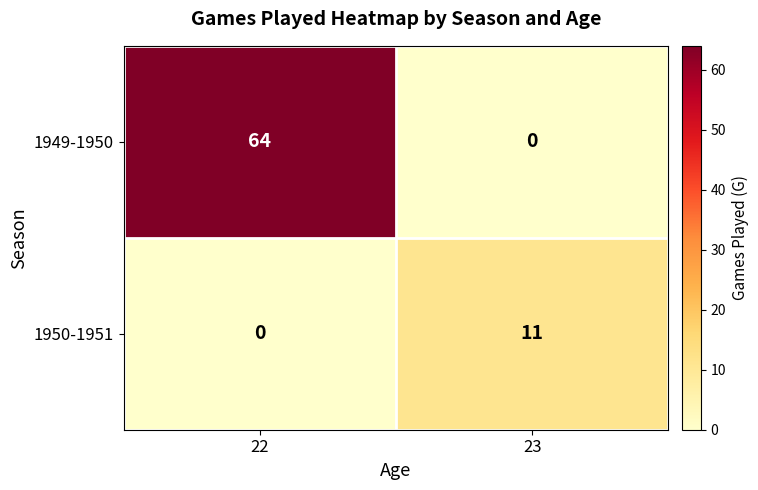

Rank the series by their maximum value, from highest to lowest.

1949-1950, 1950-1951